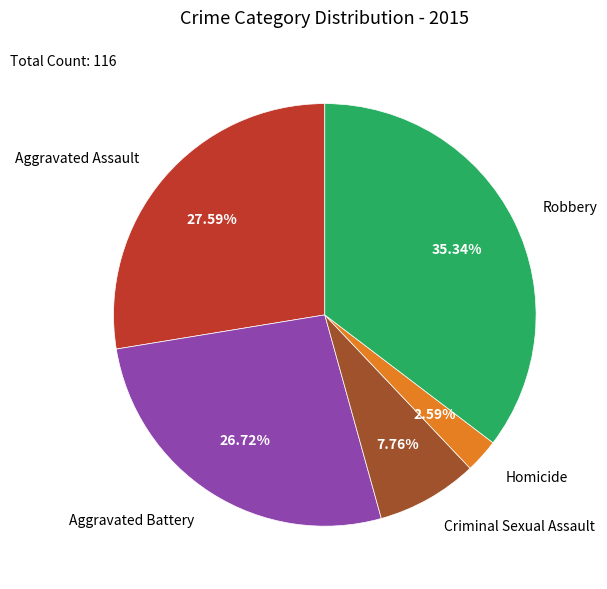

To the nearest percent, what percentage of the pie is Homicide?

3%